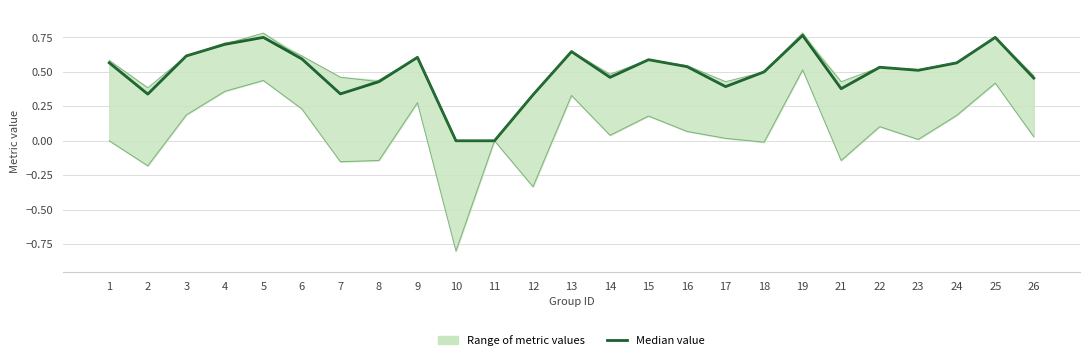

In accuracy, how many points are lower than both neighbors (excluding endpoints)?

6